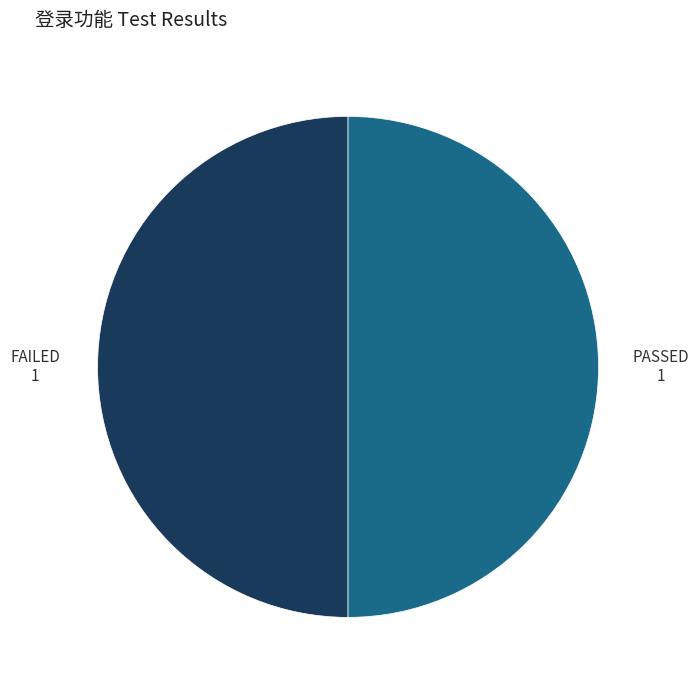

Approximately how many times larger is the value at FAILED compared to PASSED?

1.0